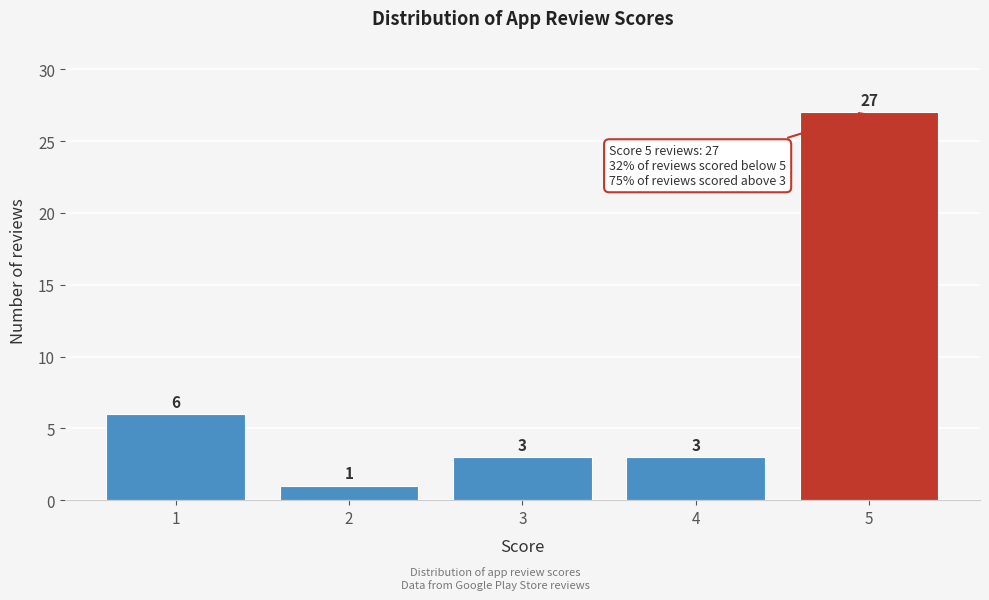

Reading left to right, extract all data points from this chart.

6	1	3	3	27